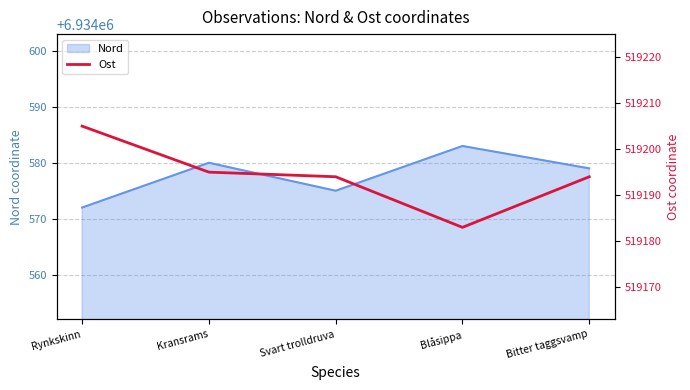

Which category has the highest value across all series?

Rynkskinn